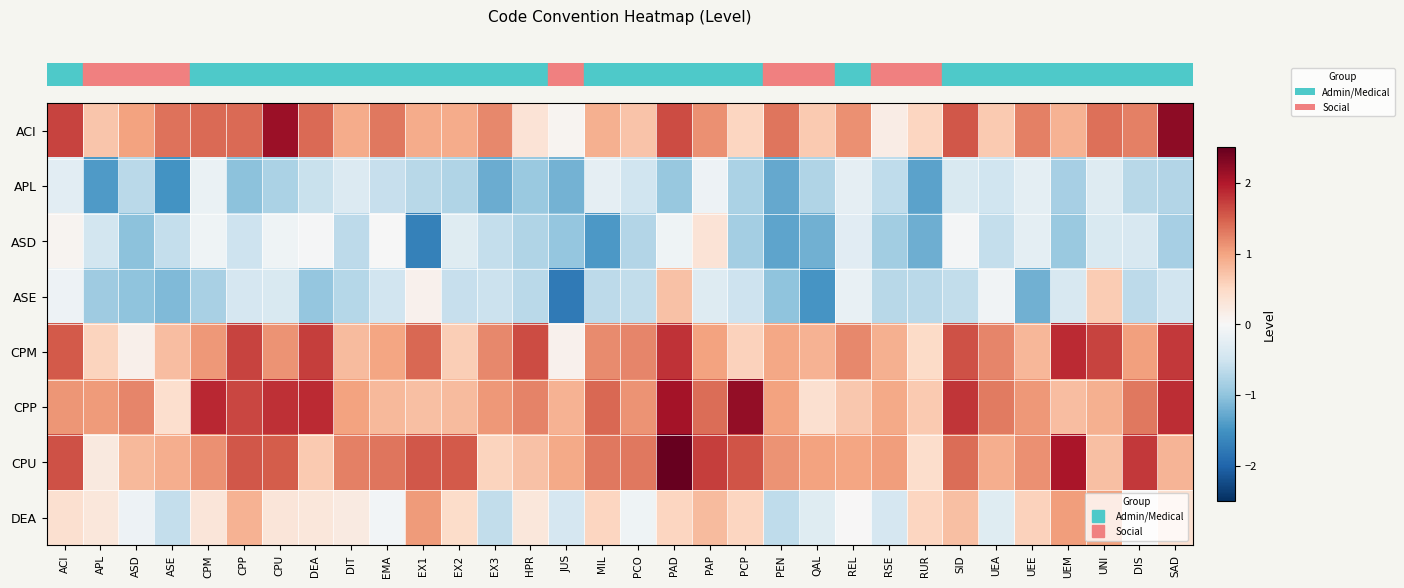

How many distinct data groups are displayed?

8